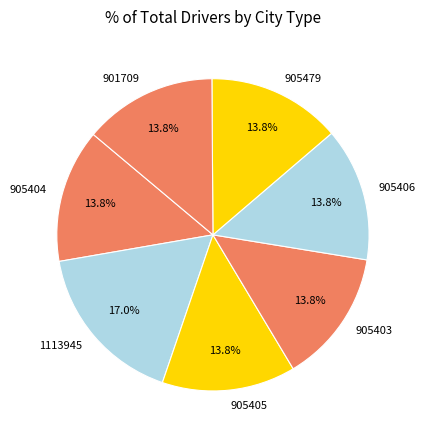

What is the largest slice in the pie chart?

1113945